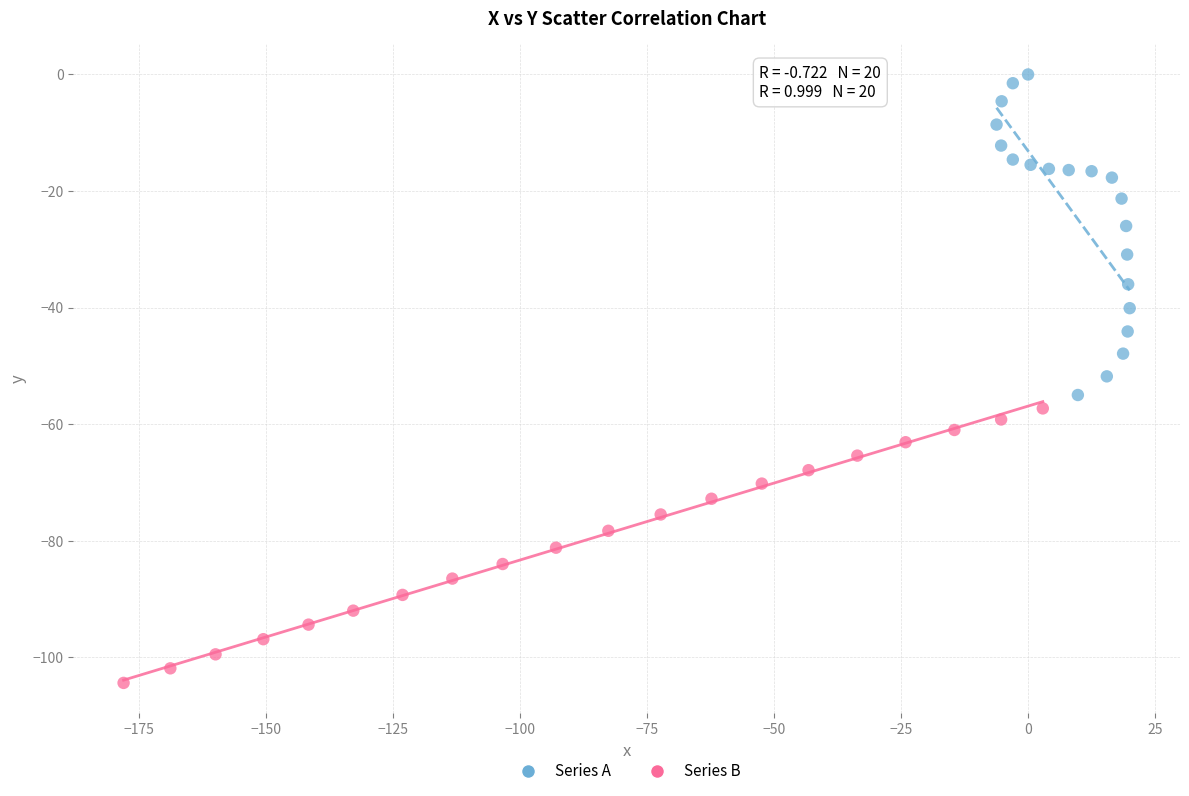

Which series reaches the maximum Y coordinate?

Series A